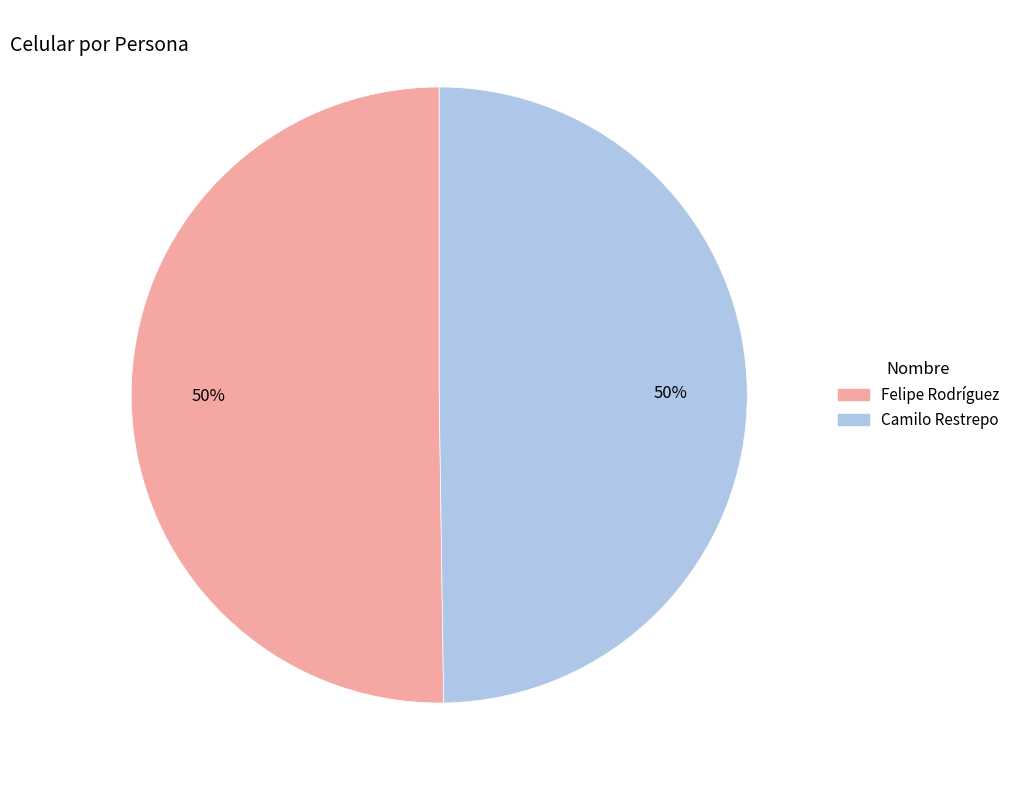

To the nearest percent, what percentage of the pie is Felipe Rodríguez?

50%